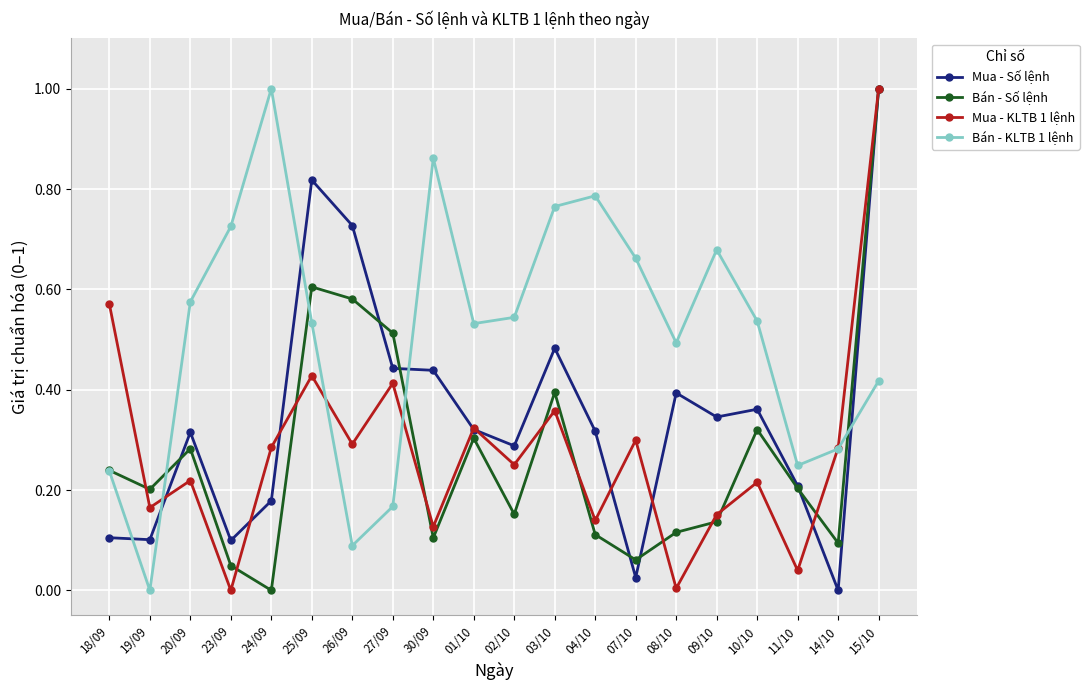

Count the number of data series in this chart.

4